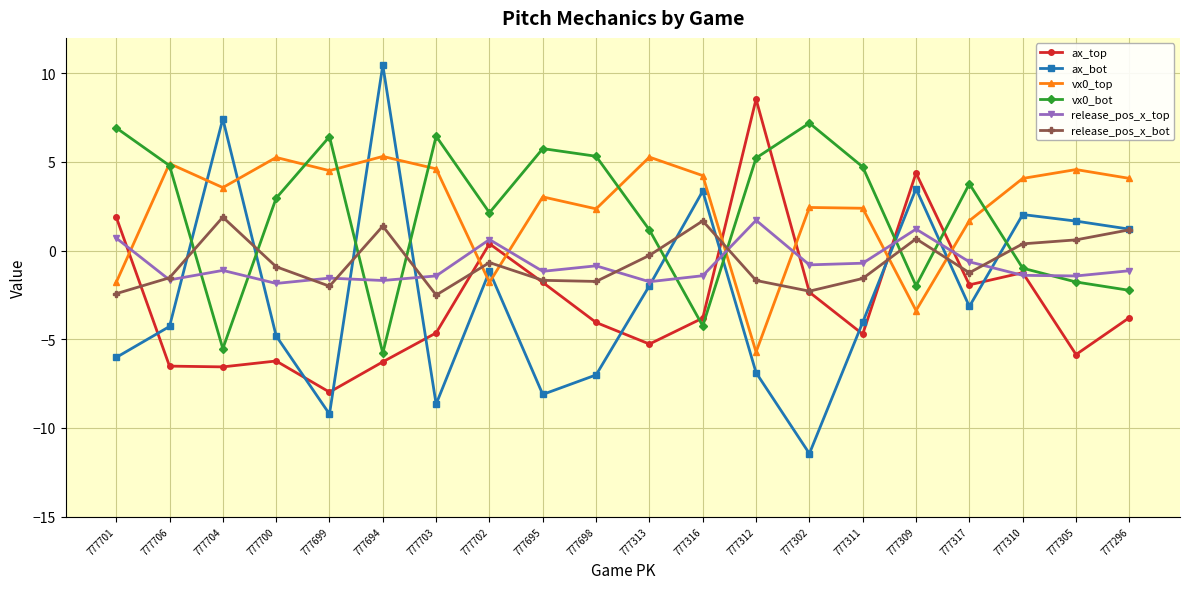

What is the difference between the maximum and minimum values in the ax_top series?

16.5